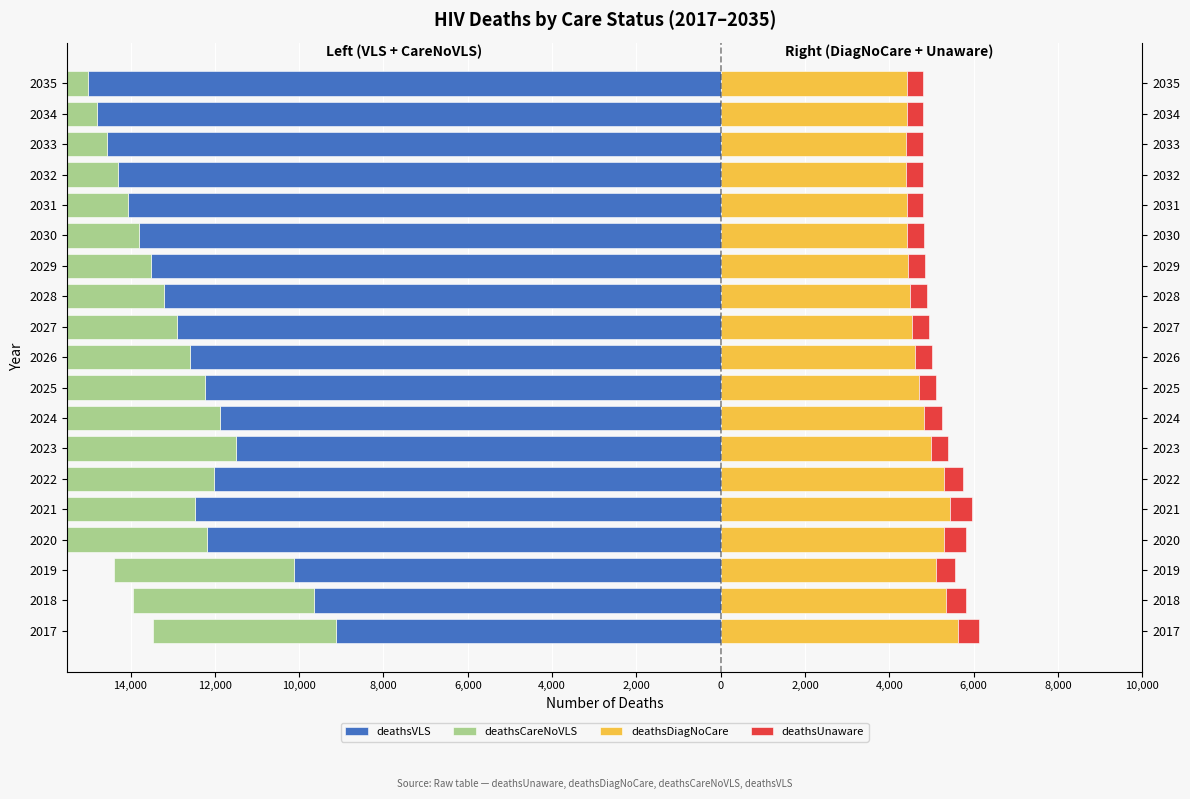

Reading left to right, what are all the values shown in this chart?

deathsVLS: -9128	-9646	-10128	-12187	-12477	-12009	-11489	-11876	-12240	-12584	-12909	-13217	-13510	-13789	-14054	-14308	-14551	-14784	-15007
deathsCareNoVLS: -4344	-4297	-4275	-5173	-5233	-4741	-4397	-4419	-4451	-4487	-4526	-4568	-4613	-4659	-4706	-4754	-4803	-4852	-4901
deathsDiagNoCare: 5634	5348	5117	5308	5445	5293	4985	4830	4706	4610	4539	4486	4449	4425	4410	4403	4403	4409	4418
deathsUnaware: 490	468	451	521	519	463	416	410	405	402	399	397	395	394	393	392	392	392	392